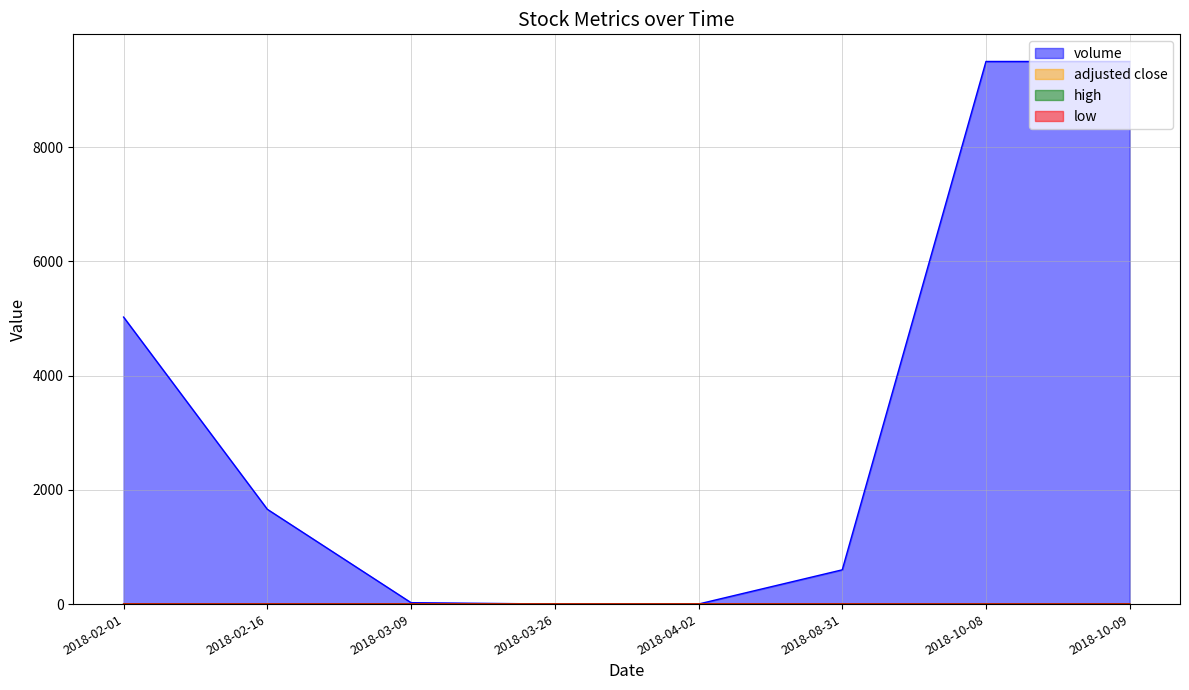

Reading left to right, list all the values displayed in this chart.

volume: 2018-02-01=5025.0	2018-02-16=1660.0	2018-03-09=25.0	2018-03-26=1.0	2018-04-02=1.0	2018-08-31=600.0	2018-10-08=9500.0	2018-10-09=9500.0
adjusted close: 2018-02-01=1.3	2018-02-16=1.4	2018-03-09=1.4	2018-03-26=1.4	2018-04-02=1.4	2018-08-31=1.4	2018-10-08=1.0	2018-10-09=1.1
high: 2018-02-01=1.4	2018-02-16=1.4	2018-03-09=1.4	2018-03-26=1.4	2018-04-02=1.4	2018-08-31=1.4	2018-10-08=1.1	2018-10-09=1.1
low: 2018-02-01=1.3	2018-02-16=1.4	2018-03-09=1.4	2018-03-26=1.4	2018-04-02=1.4	2018-08-31=1.4	2018-10-08=1.0	2018-10-09=1.1